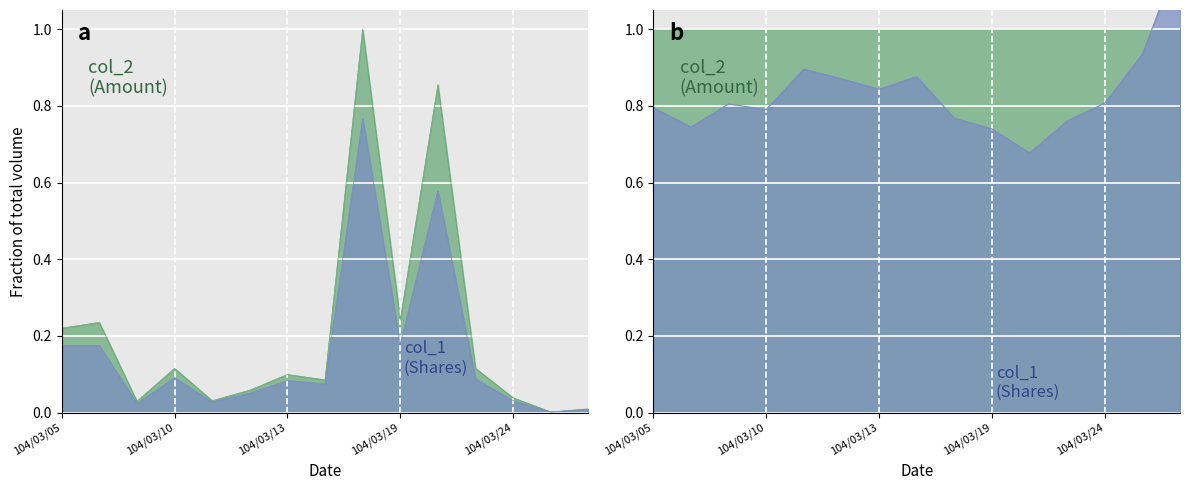

In col_1, how many points are lower than both neighbors (excluding endpoints)?

5